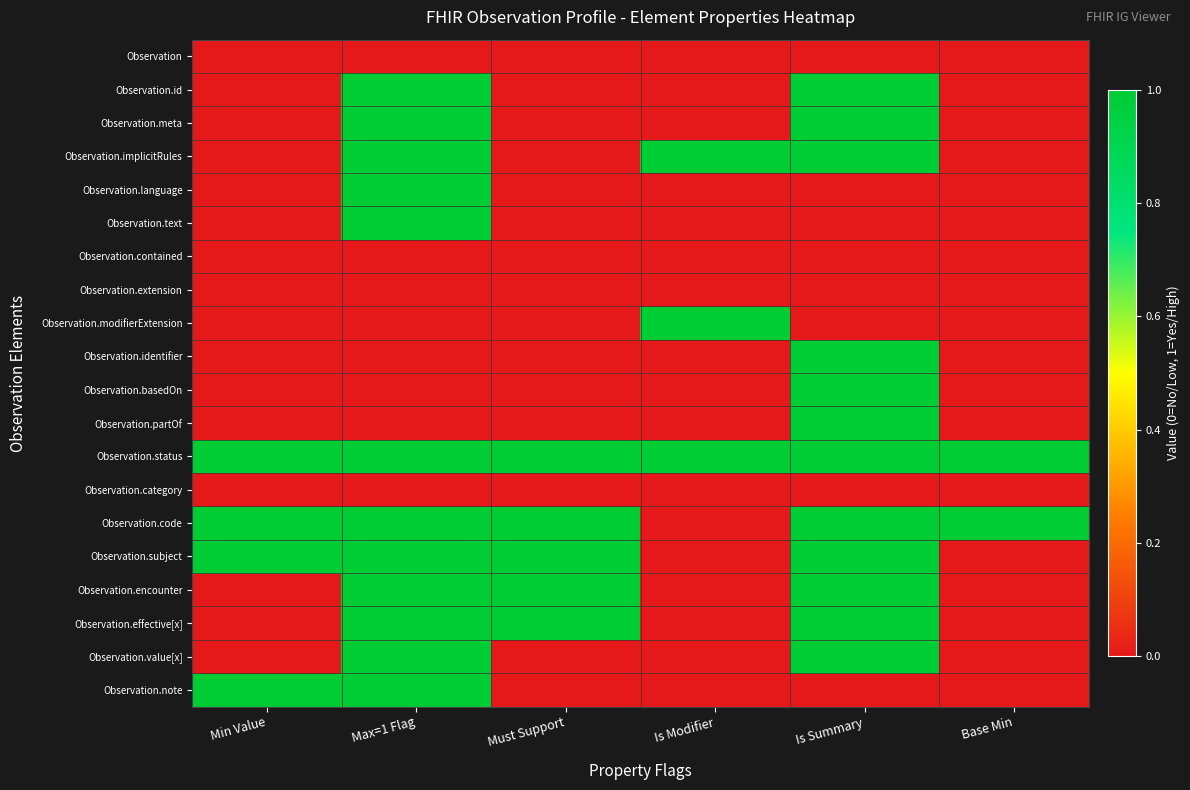

At how many categories does at least one series exceed 0?

6